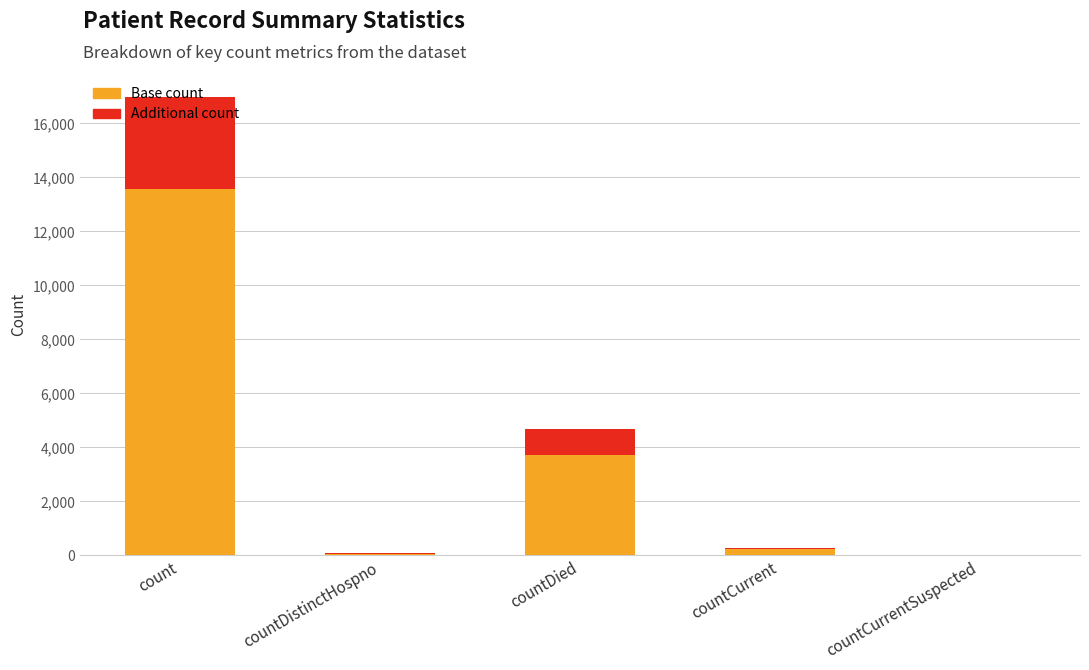

What is the total value across all series at count?

16984.0